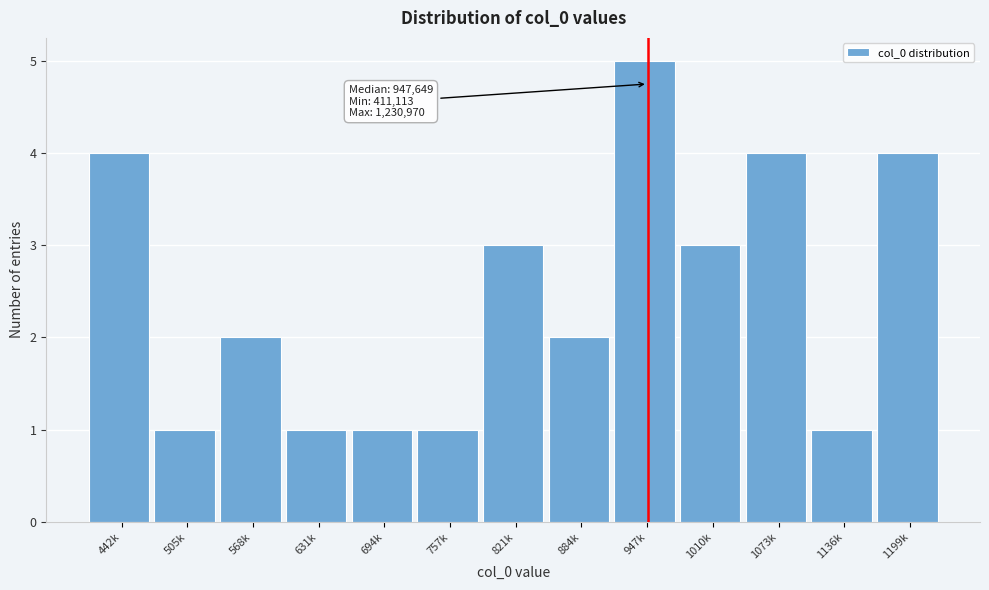

Reading left to right, transcribe all the data shown in this chart.

442k=4	505k=1	568k=2	631k=1	694k=1	757k=1	821k=3	884k=2	947k=5	1010k=3	1073k=4	1136k=1	1199k=4